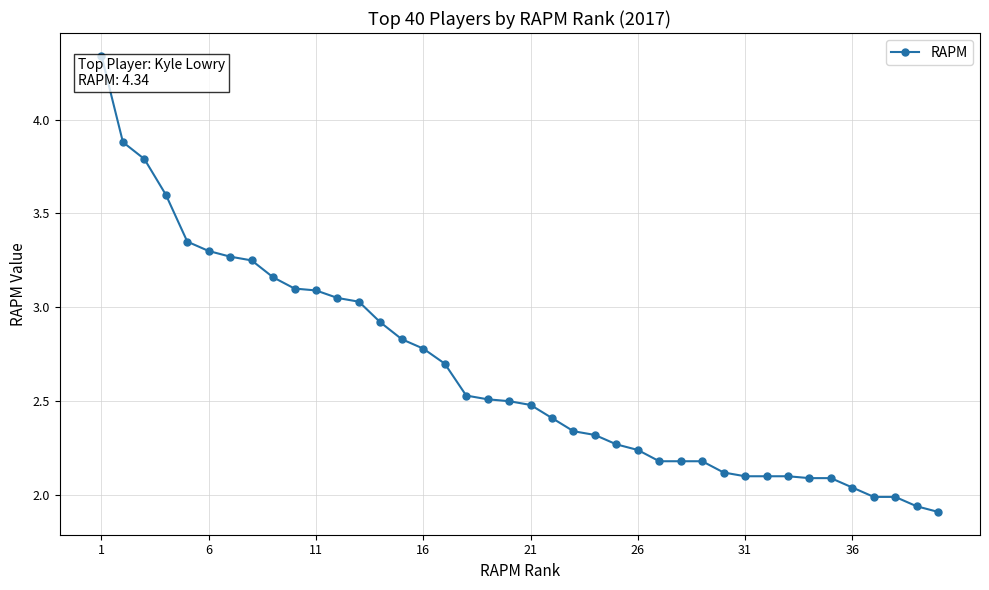

What is the average value?

2.7